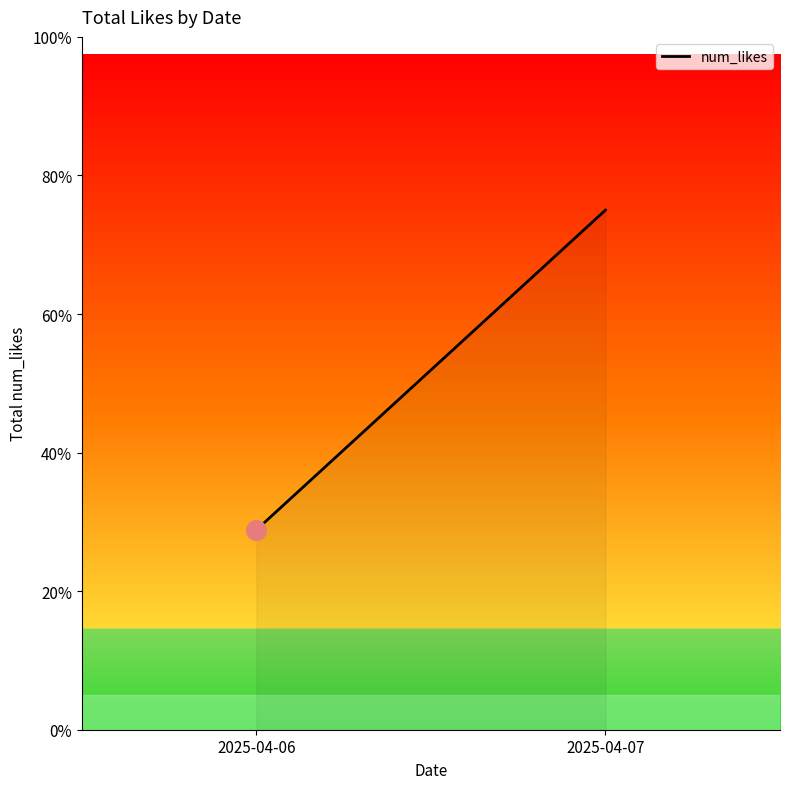

Approximately how many times larger is the value at 2025-04-06 compared to 2025-04-07?

0.4